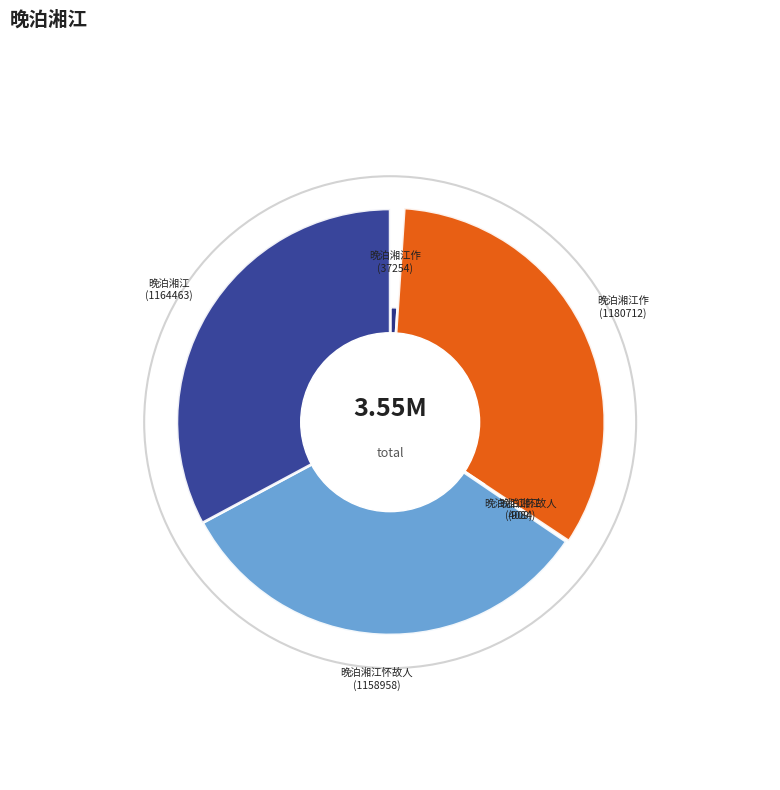

Does 晚泊湘江作 (37254) account for over 50% of the chart?

No